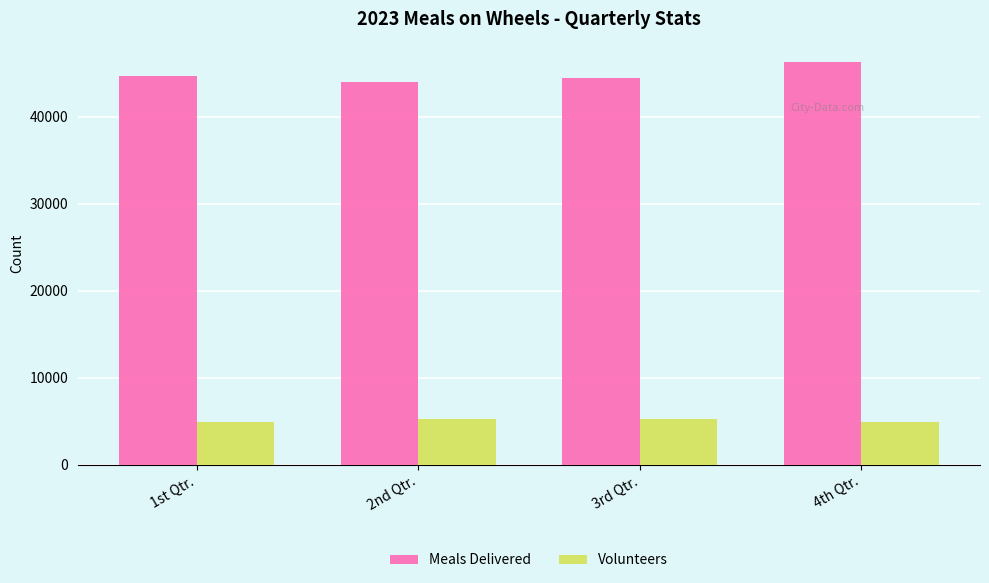

What is the difference between the Volunteers values at 1st Qtr. and 4th Qtr.?

14